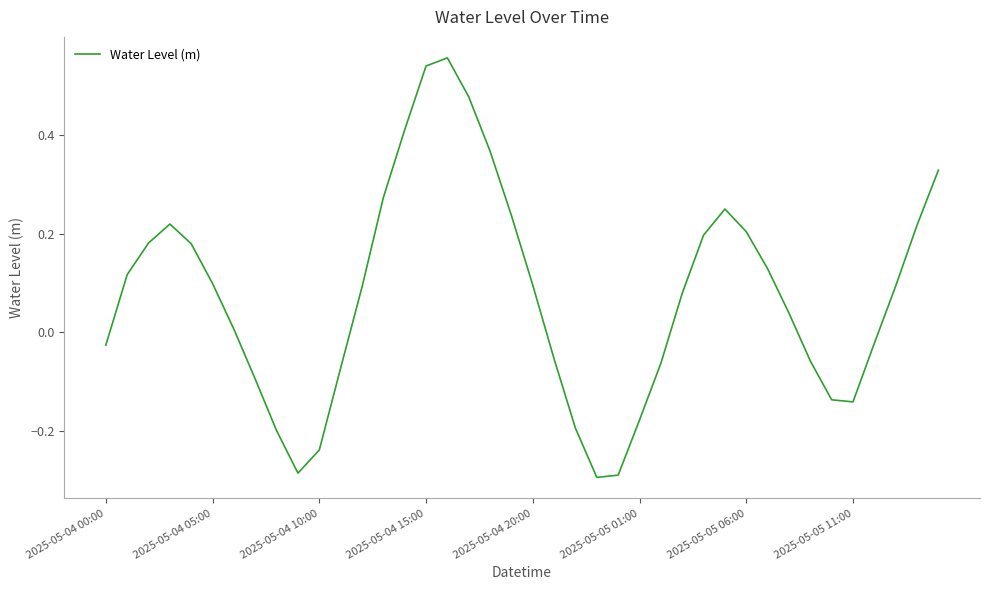

What is the difference between the maximum and minimum values?

0.9